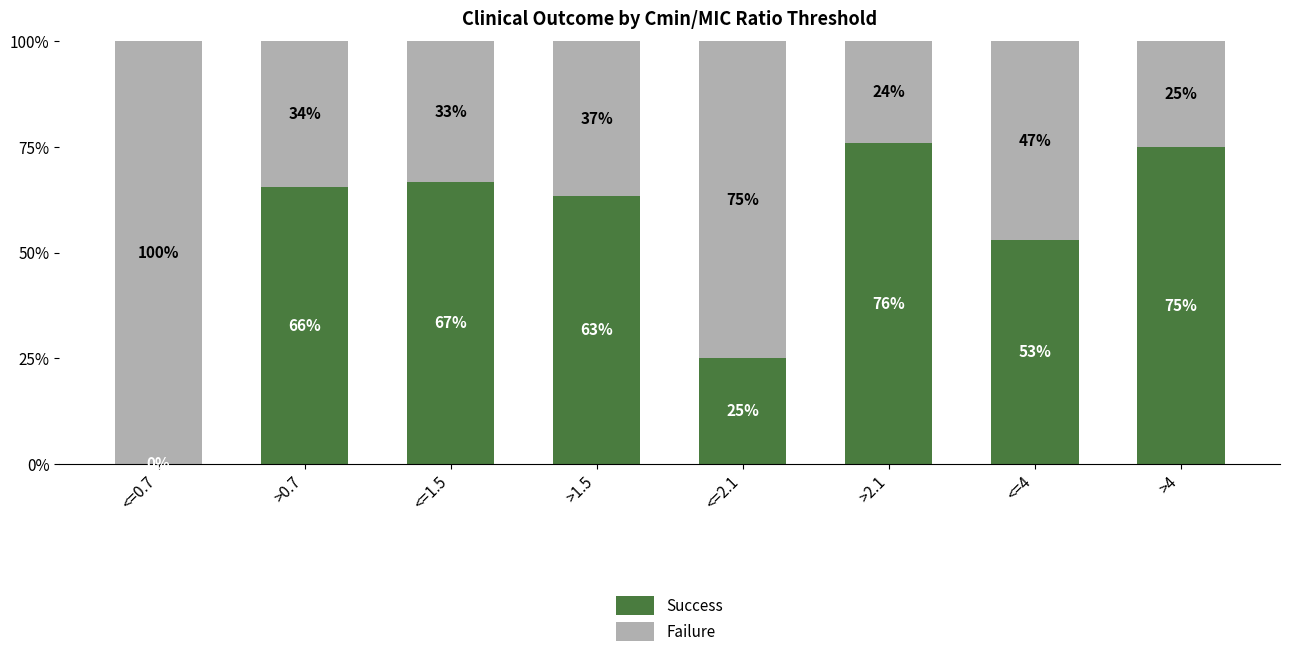

Which category has the highest value in the Success series?

>2.1